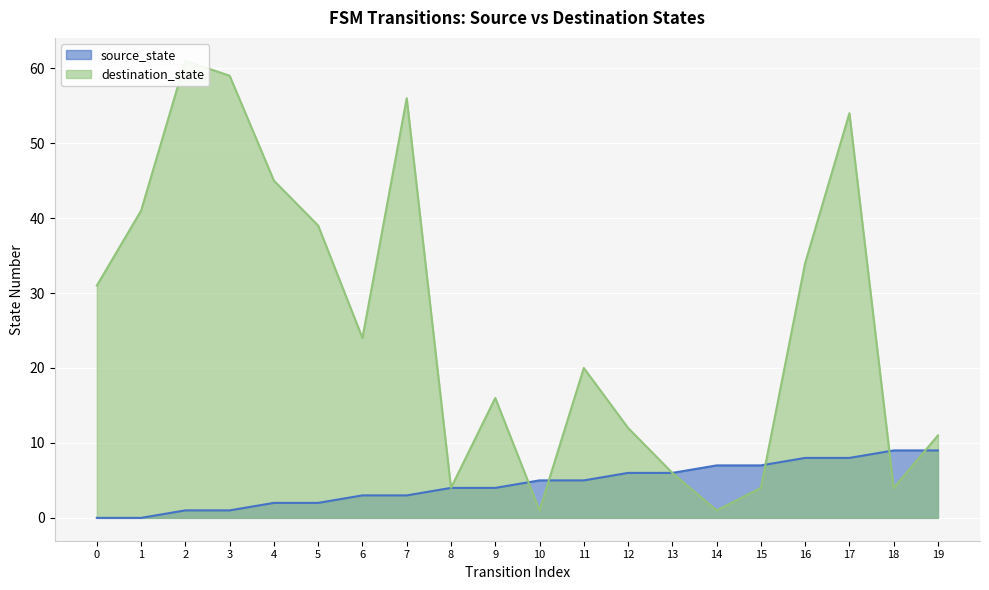

True or false: source_state and destination_state intersect in this chart.

True